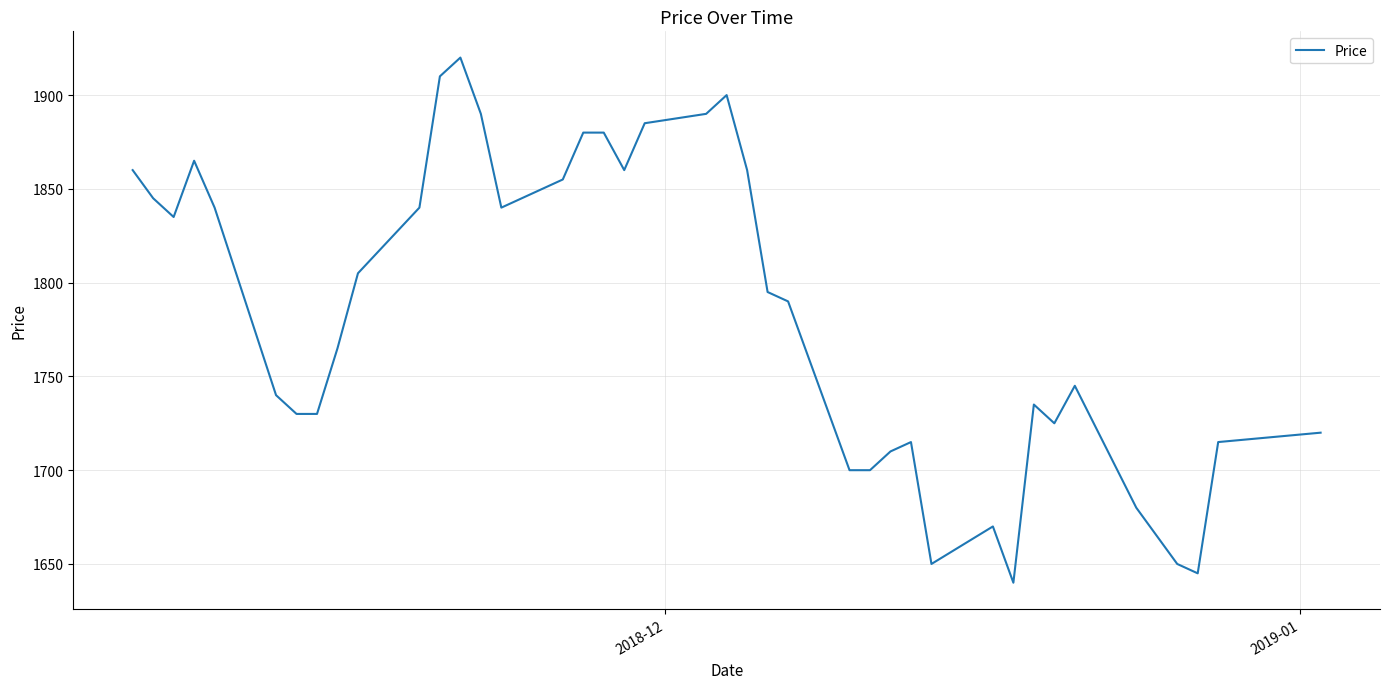

Reading left to right, transcribe all the data shown in this chart.

1860	1845	1835	1865	1840	1740	1730	1730	1765	1805	1840	1910	1920	1890	1840	1855	1880	1880	1860	1885	1890	1900	1860	1795	1790	1700	1700	1710	1715	1650	1670	1640	1735	1725	1745	1680	1650	1645	1715	1720